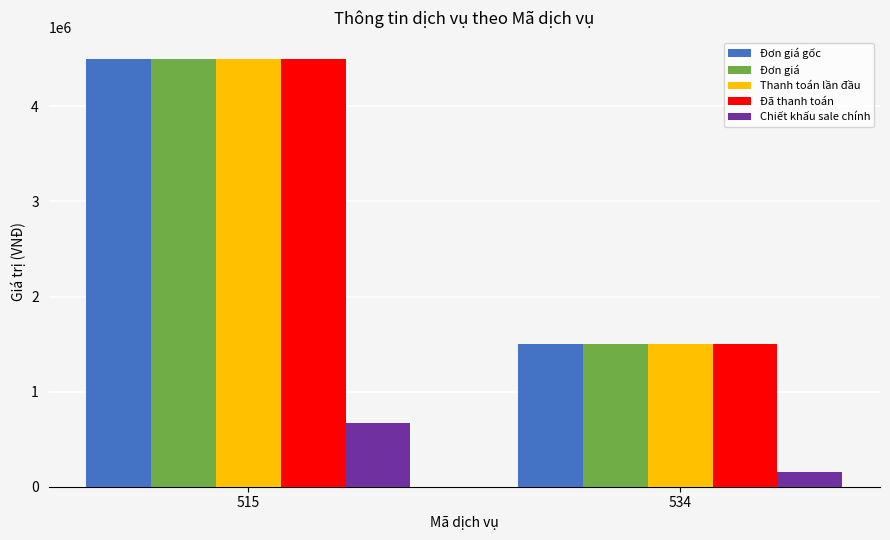

What is the greatest value displayed?

4500000